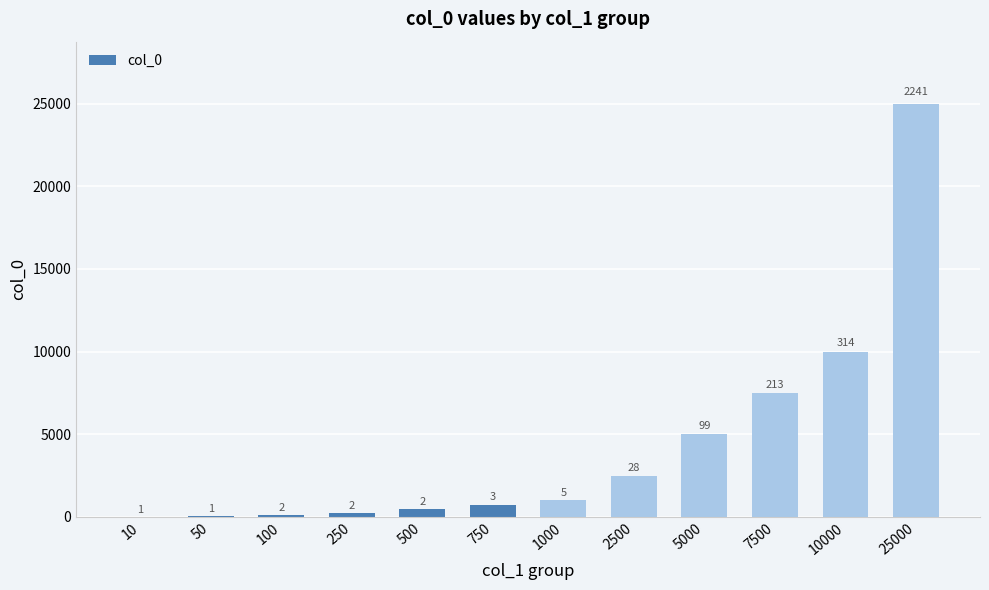

What is the greatest value displayed?

25000